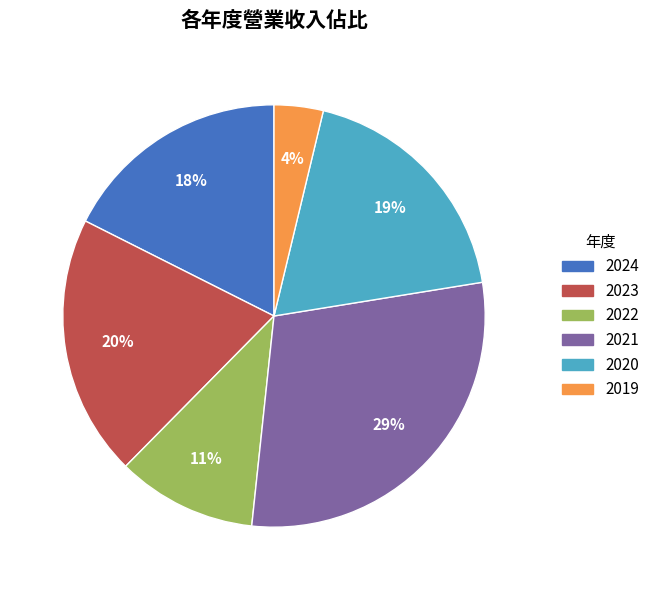

Do 2024 and 2022 together represent more than half of the pie?

No